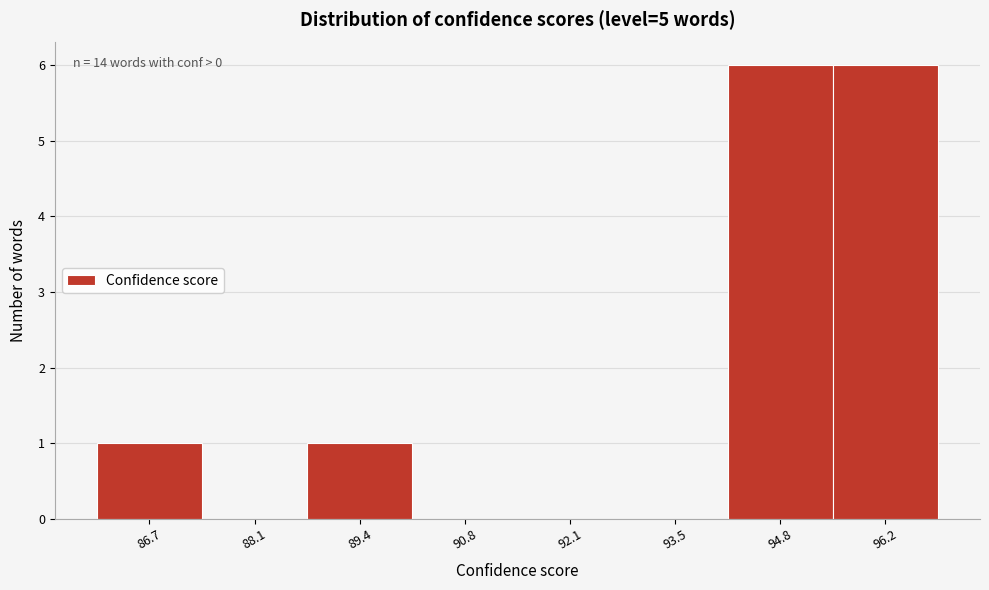

Reading left to right, extract all data points from this chart.

86.7=1	88.1=0	89.4=1	90.8=0	92.1=0	93.5=0	94.8=6	96.2=6